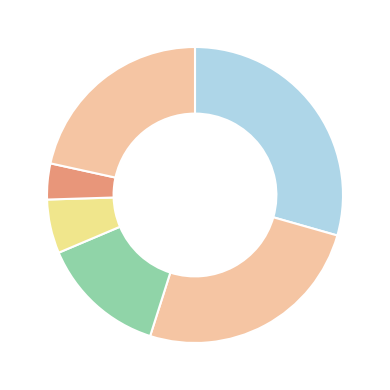

How many segments does this pie chart have?

6